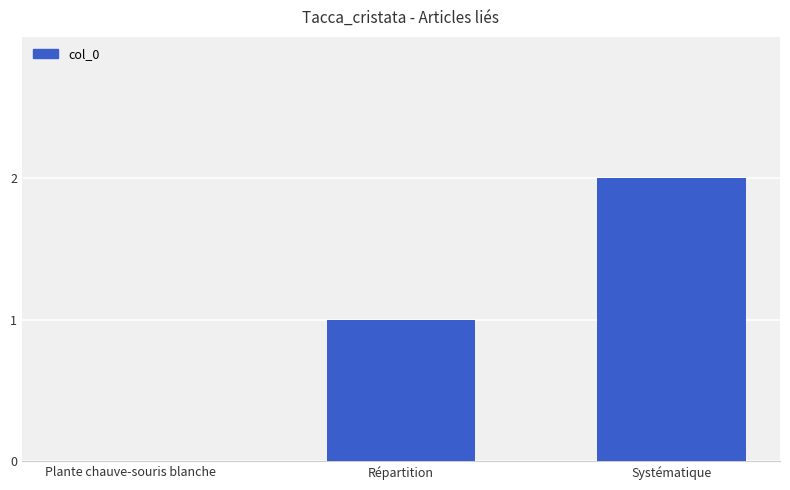

Is it true that the value at Répartition is 1?

True